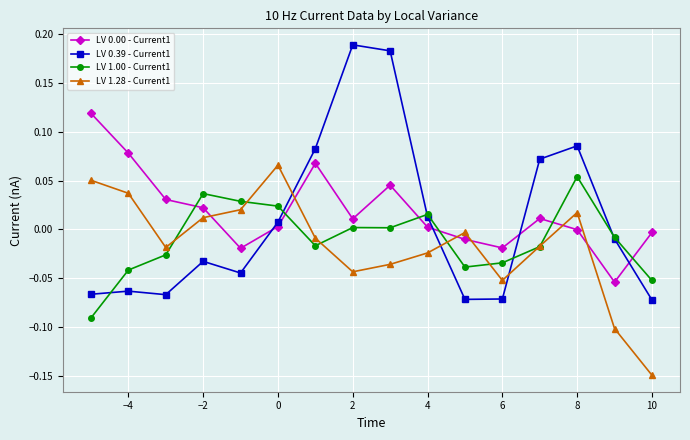

Which series has the largest range (max minus min)?

LV 0.39 - Current1